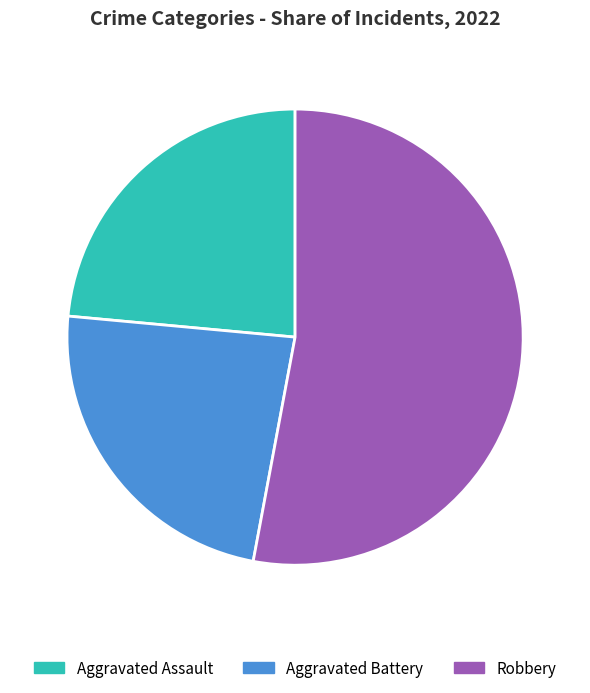

Which category has the biggest portion of the pie?

Robbery